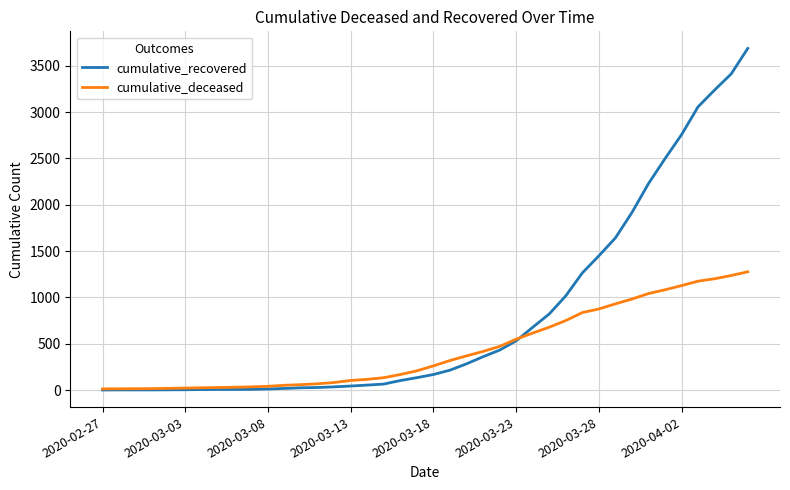

Which series has the largest total across all categories?

cumulative_recovered